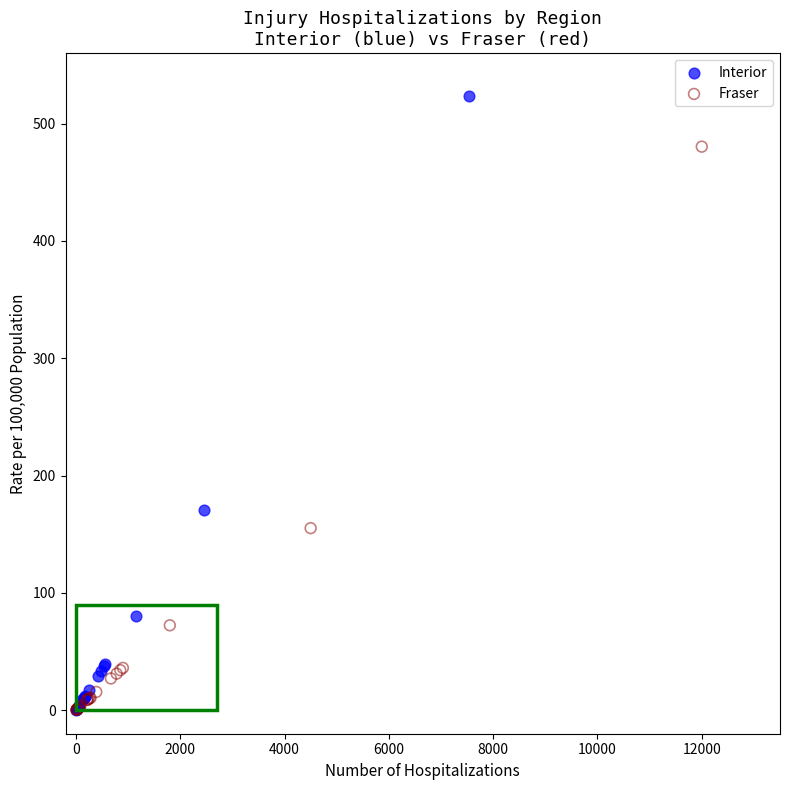

Which series reaches the maximum Y coordinate?

Interior